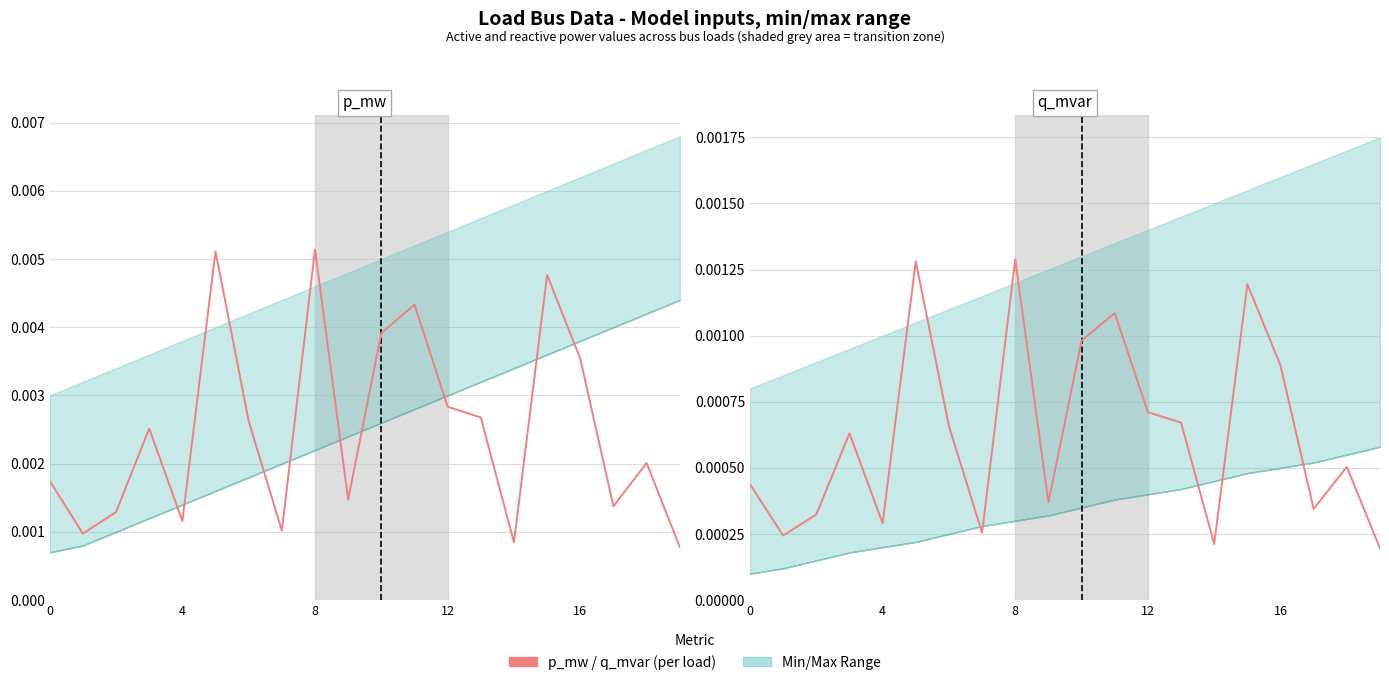

Between 5 and 8, which is larger?

5